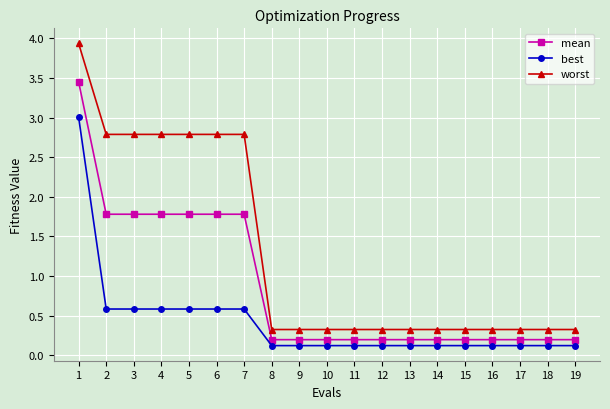

Which series has the largest range (max minus min)?

worst